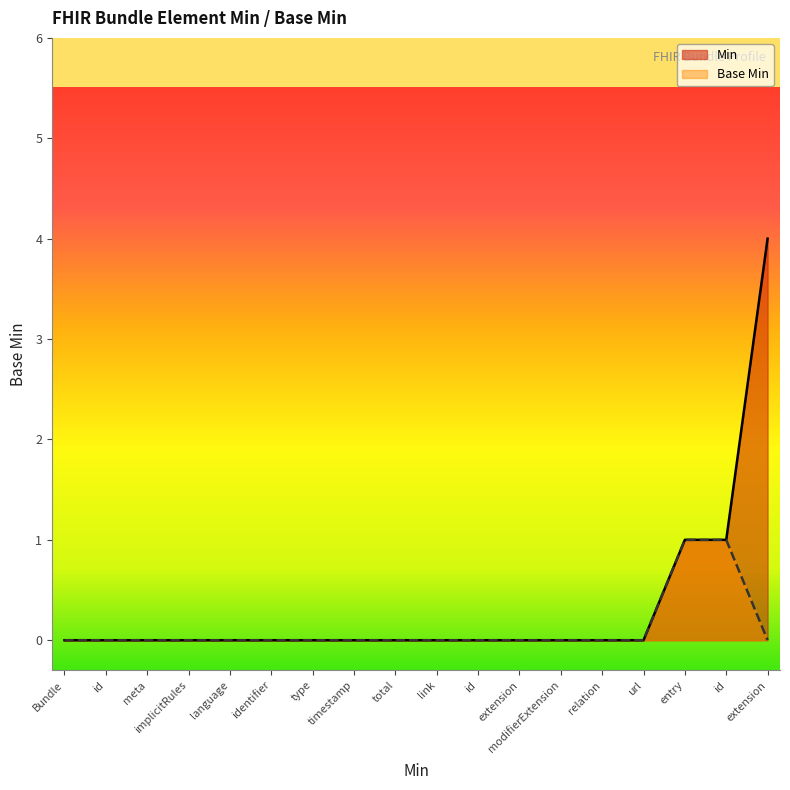

What is the sum of all Min values?

6